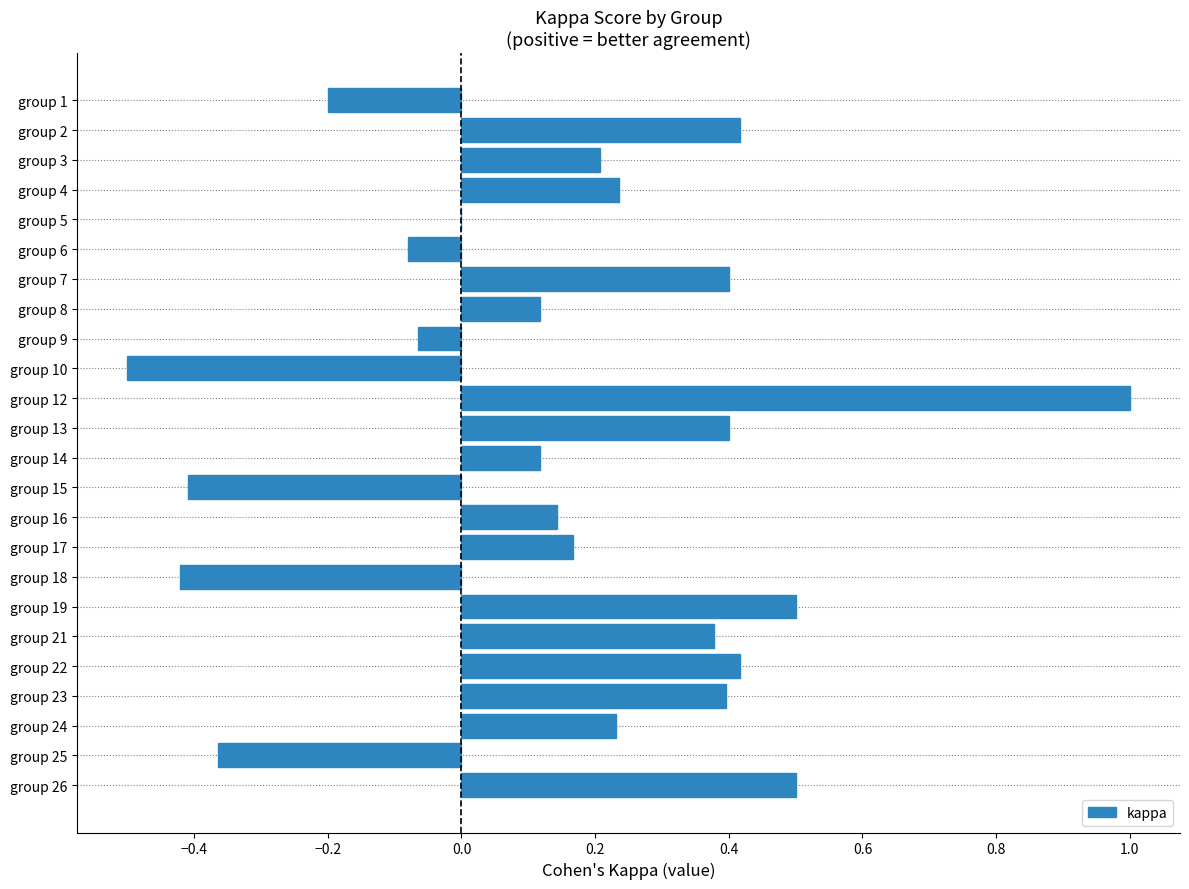

True or false: the data shows 0.2 at group 19.

False